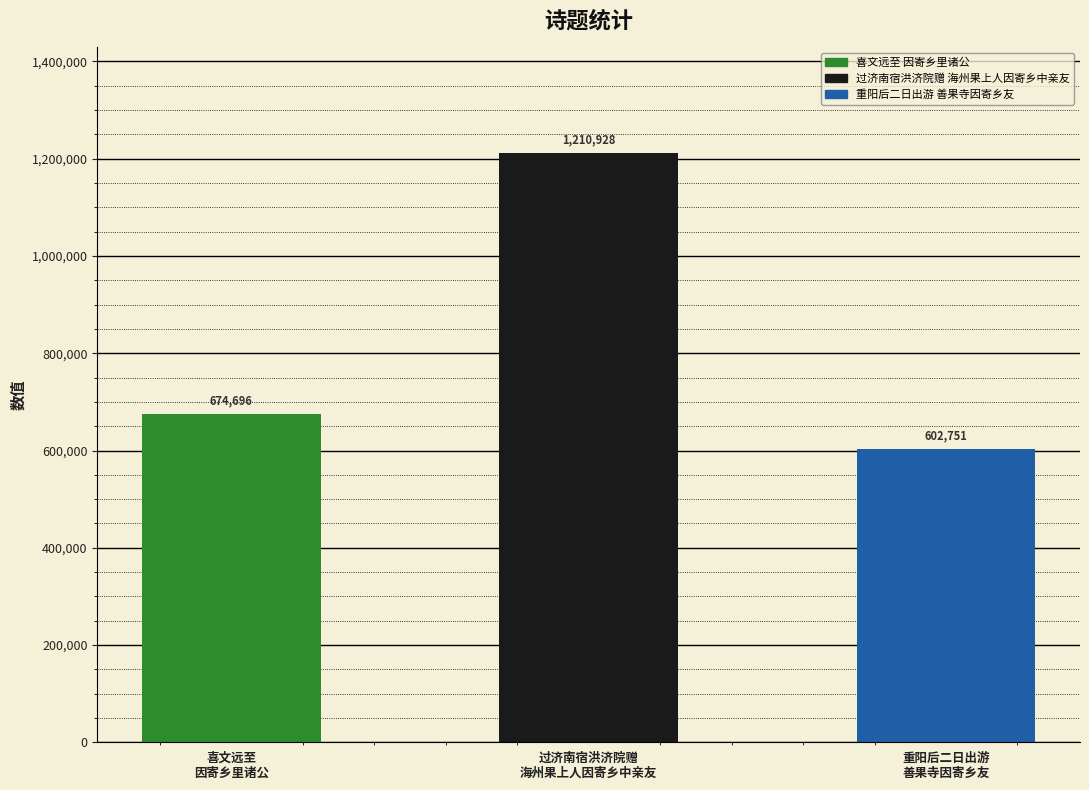

Count the number of values greater than 674696.

1